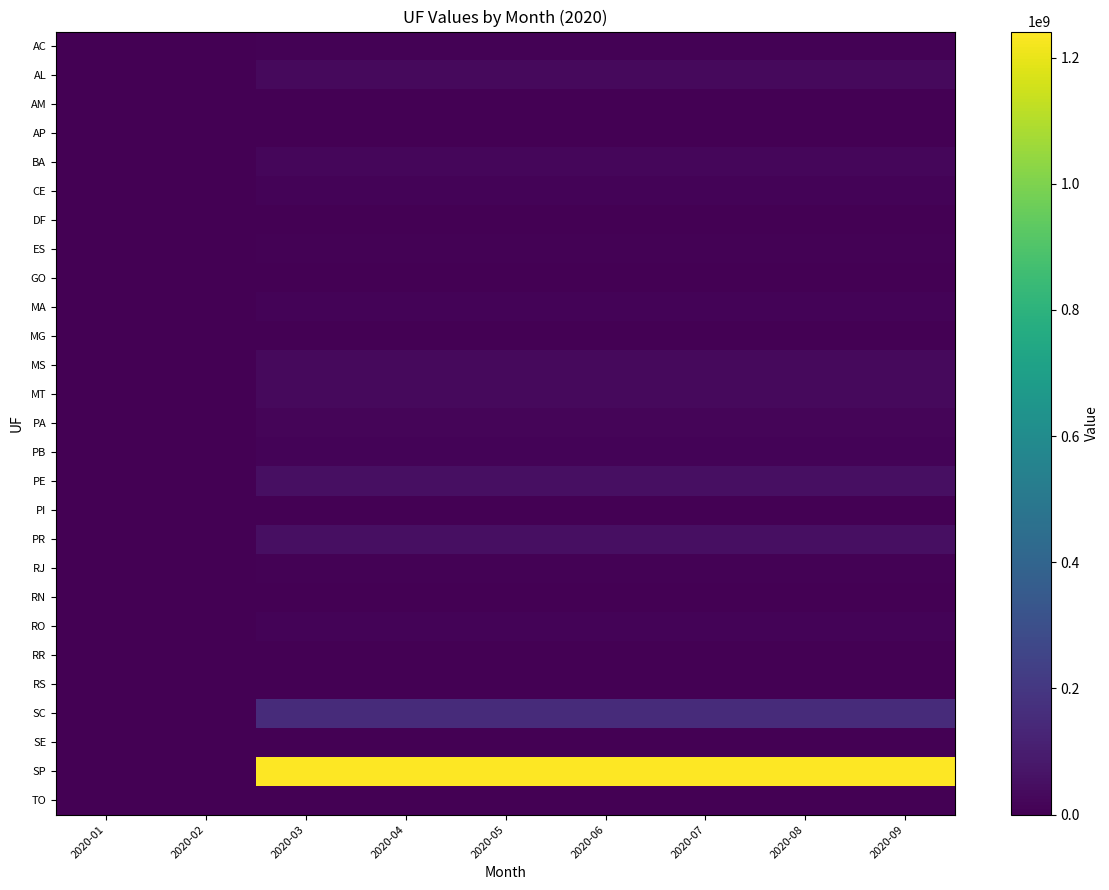

Which series has the largest range (max minus min)?

SP